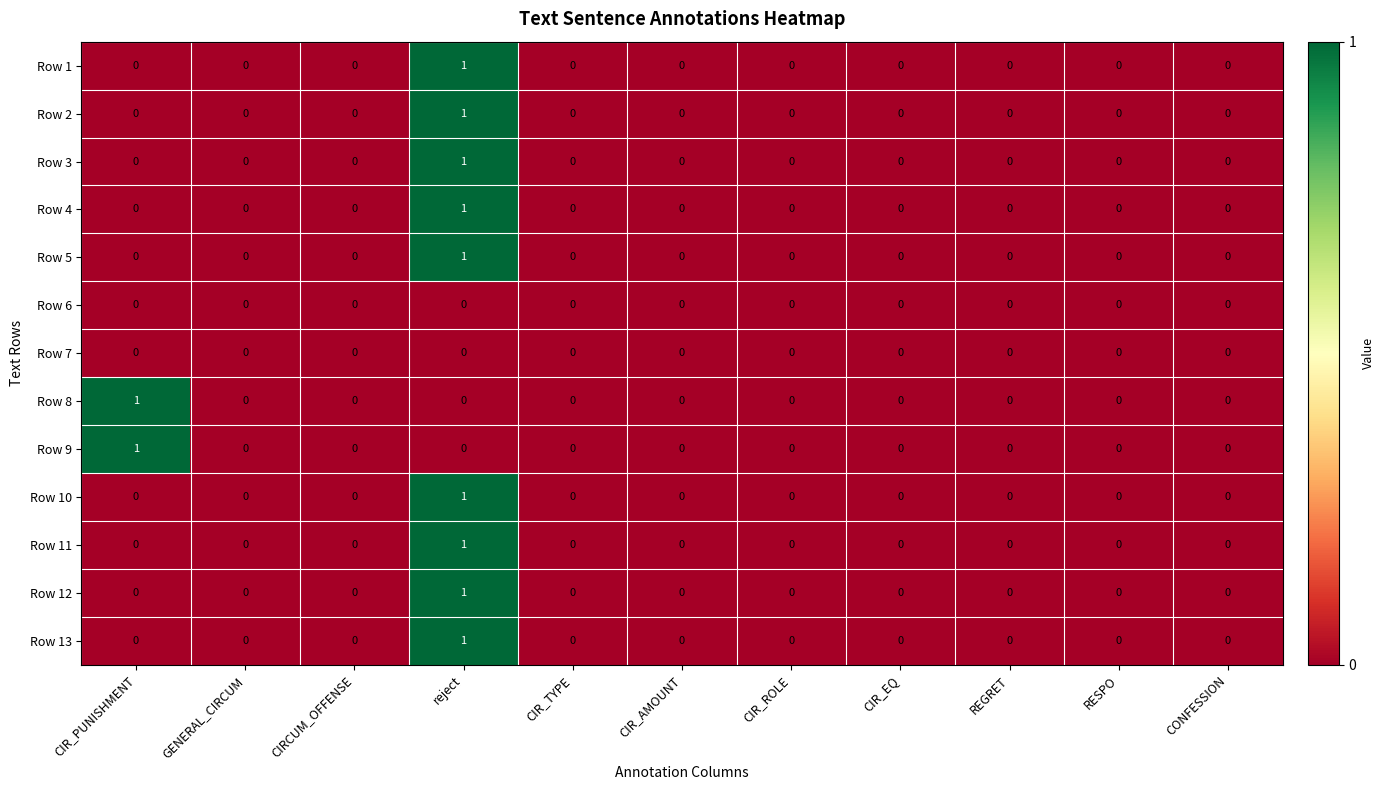

True or false: Row 10 has a value of 0 at RESPO.

True